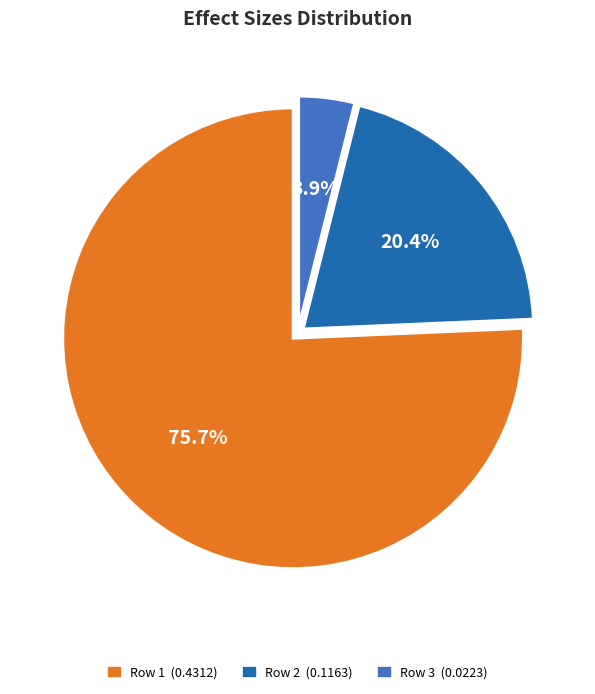

Is there any slice that represents more than half of the pie?

Yes